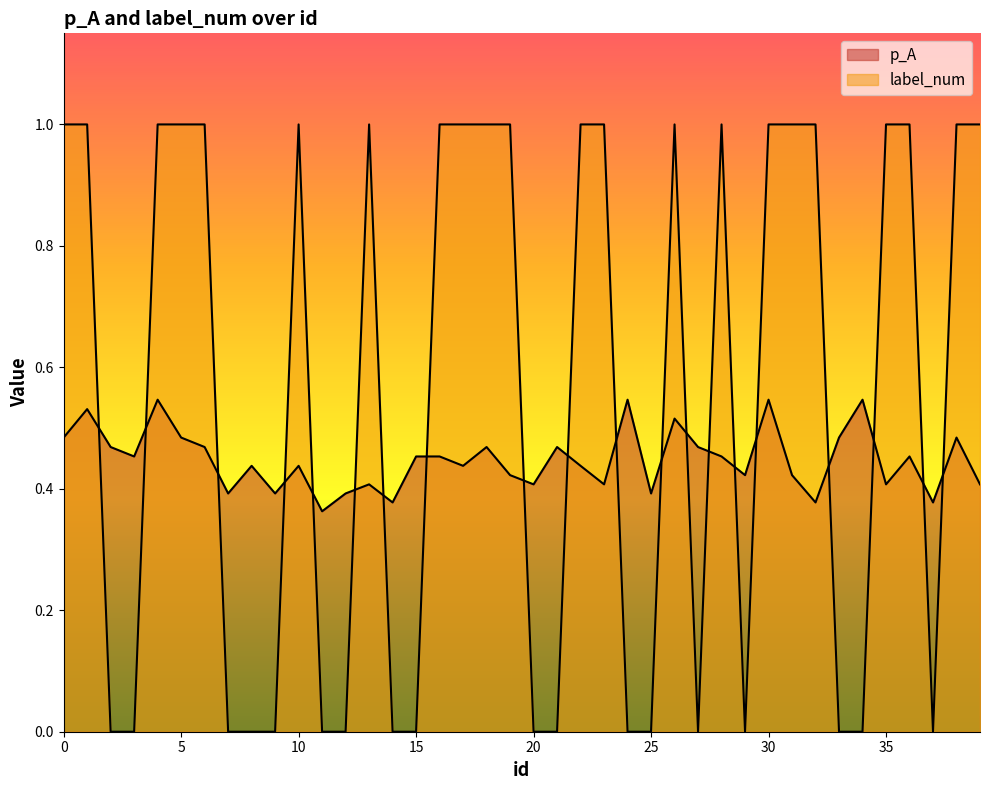

The value of label_num at 18 is 1.8. True or false?

False